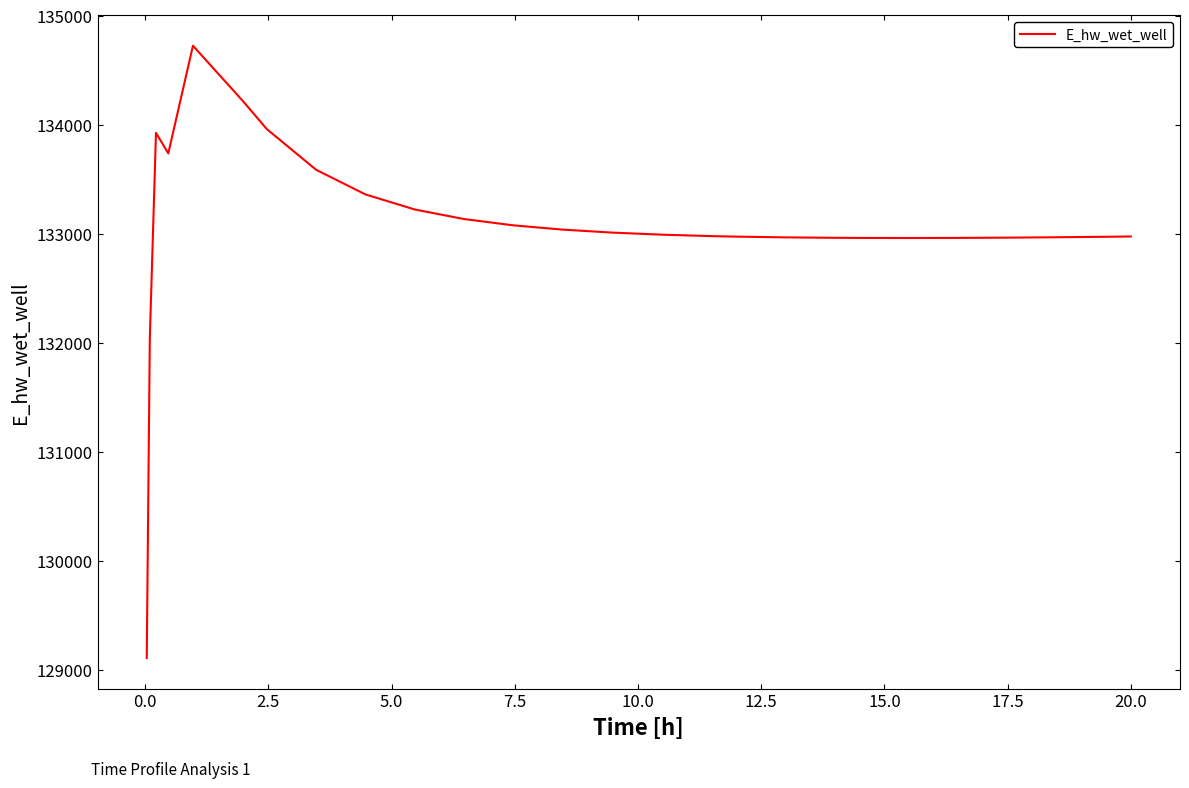

What is the greatest value displayed?

134723.5